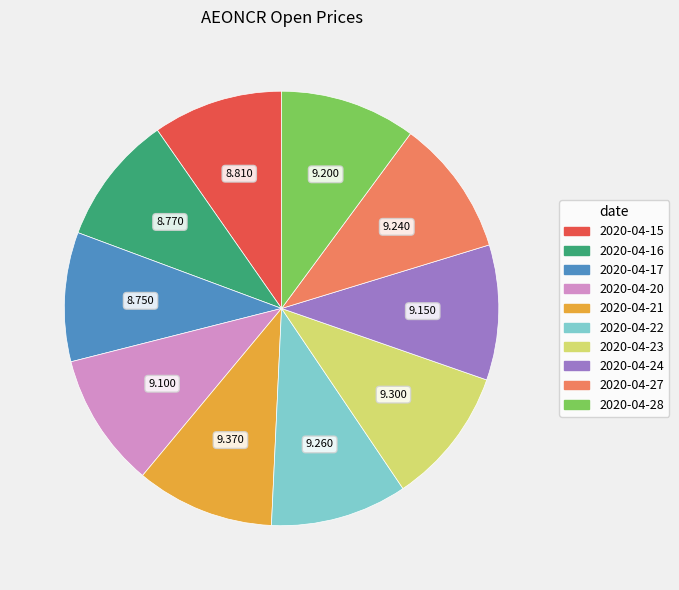

Is 2020-04-22 the majority of the pie?

No